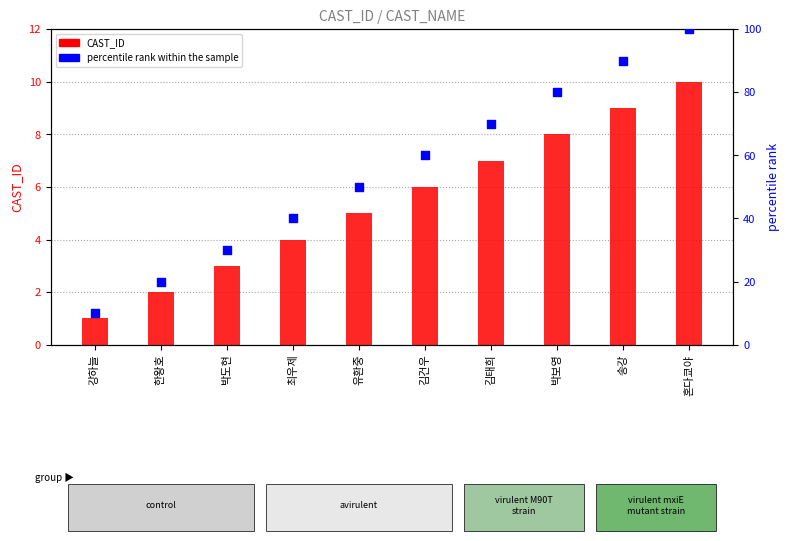

Is the value of CAST_ID at 김건우 greater than the value of percentile rank within the sample at 유환중?

No